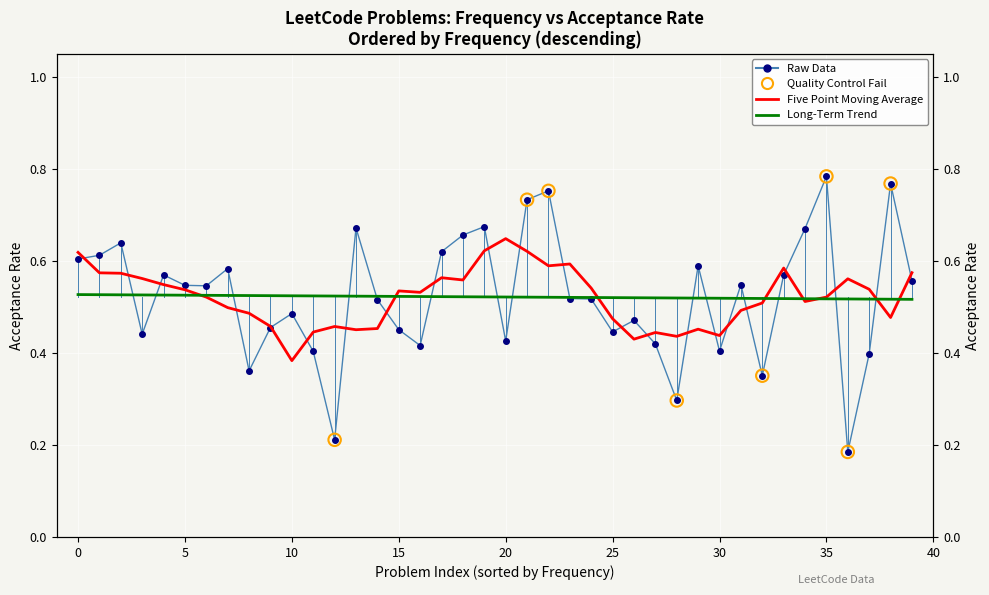

Which has a higher value, 39 or 5?

5